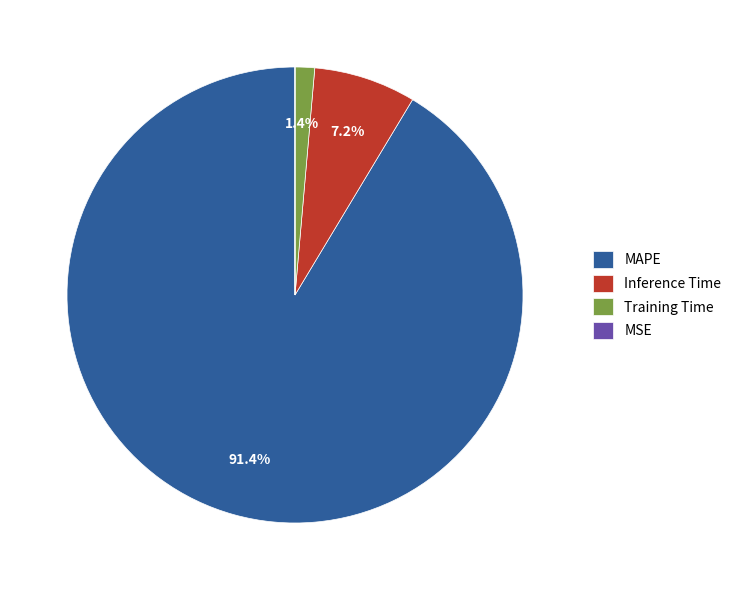

The MAPE slice represents 78% of the pie. True or false?

False